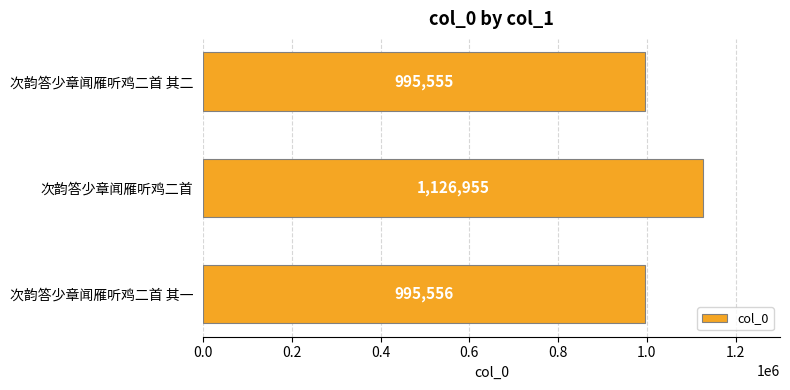

What is the difference between the values at 次韵答少章闻雁听鸡二首 其一 and 次韵答少章闻雁听鸡二首?

131399